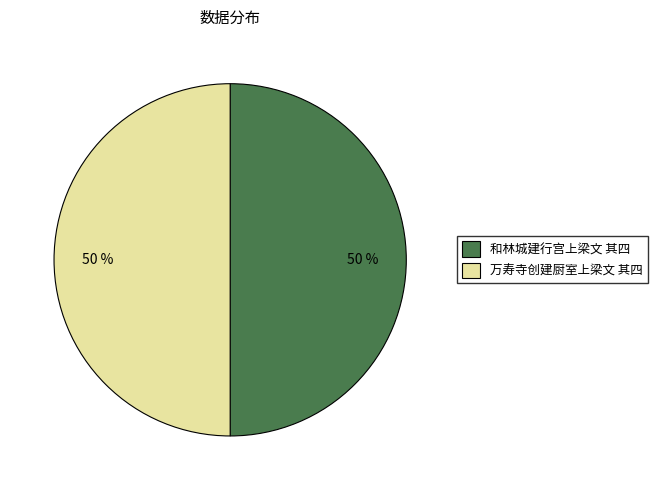

To the nearest percent, what is the average slice percentage?

50%